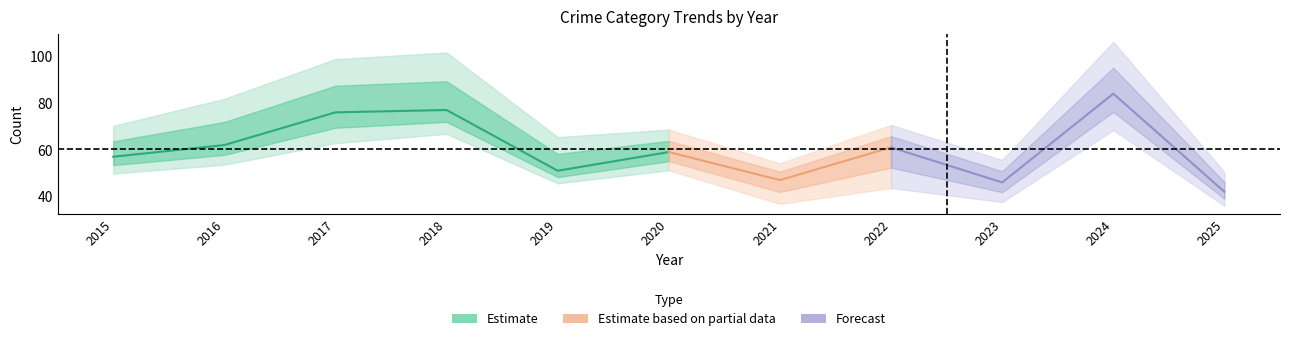

How many lines are shown in the chart?

5